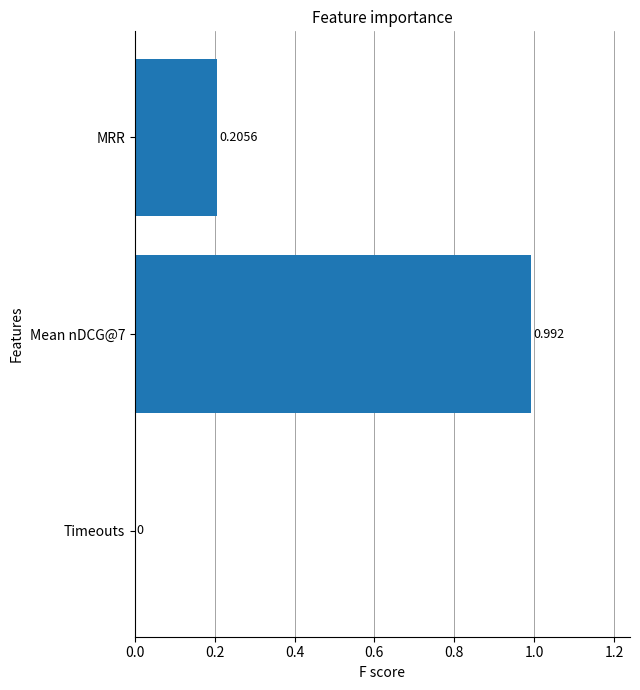

Count the number of categories in the chart.

3